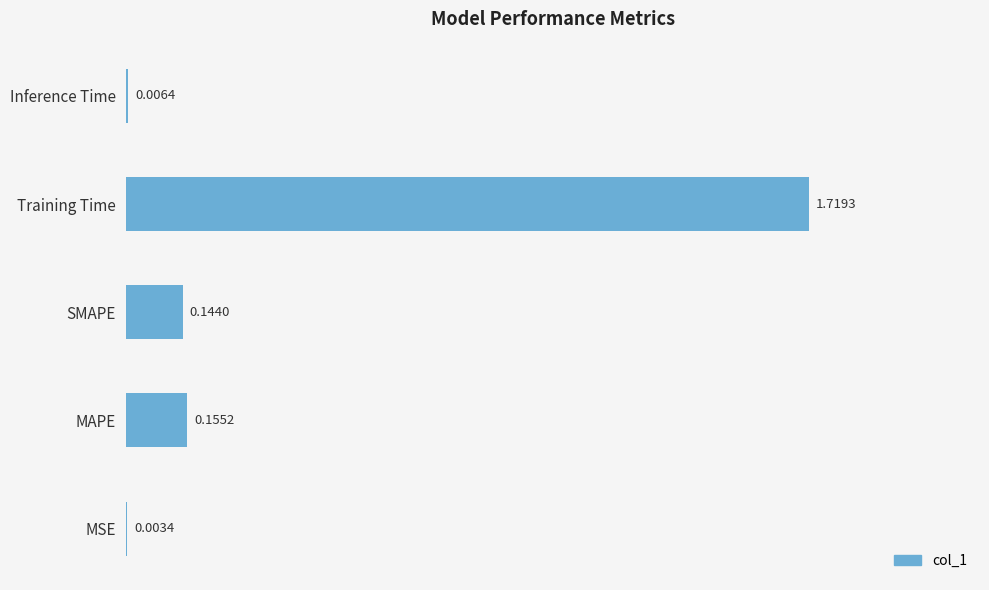

What is the change in value from MSE to MAPE?

+0.2